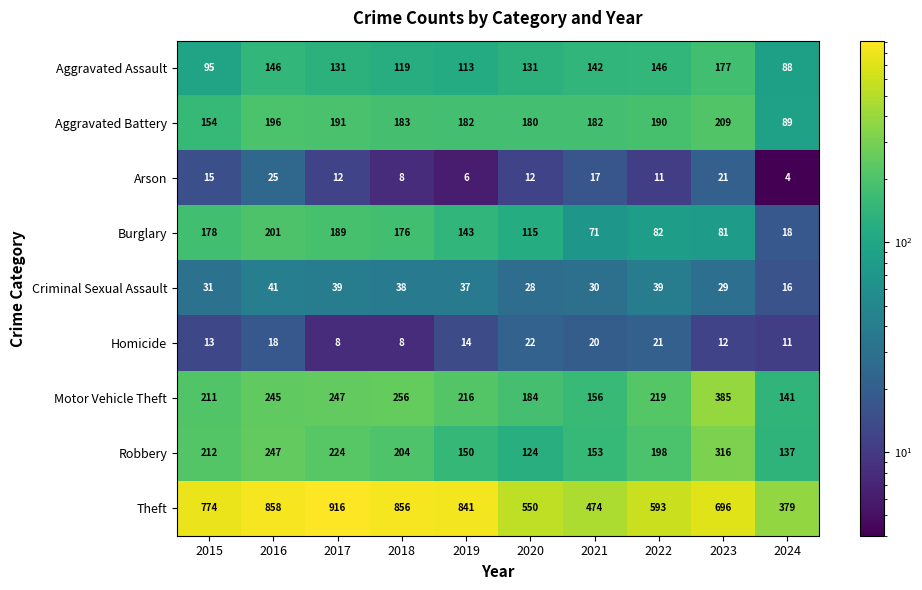

List the series in order of their peak value, lowest first.

Homicide, Arson, Criminal Sexual Assault, Aggravated Assault, Burglary, Aggravated Battery, Robbery, Motor Vehicle Theft, Theft